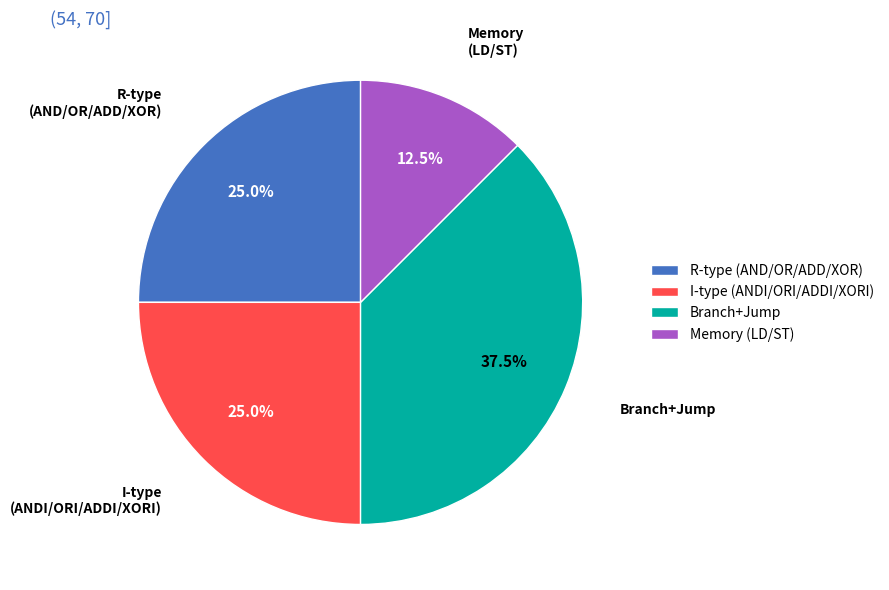

Which category has the biggest portion of the pie?

Branch+Jump